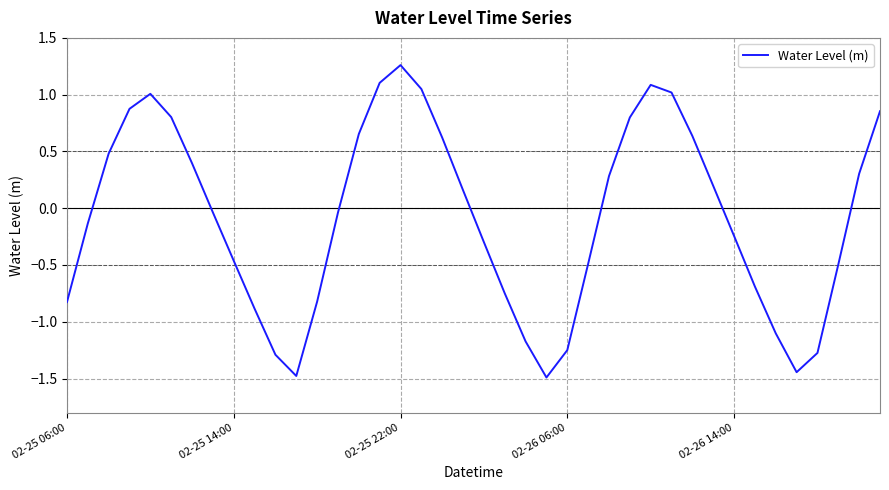

What is the smallest value displayed?

-1.5